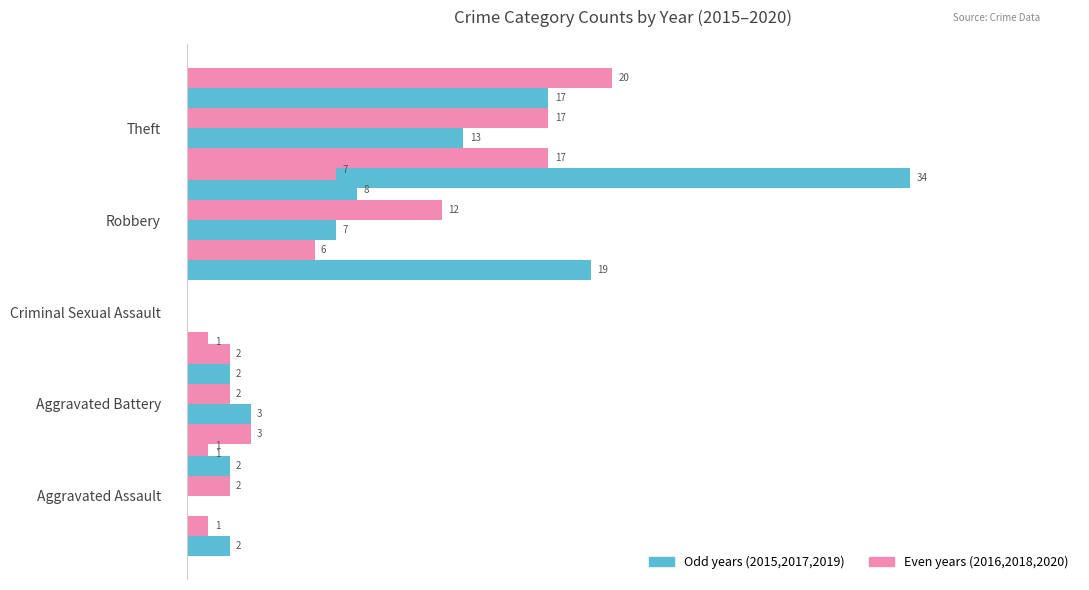

At which label does 2018 reach its peak?

Theft